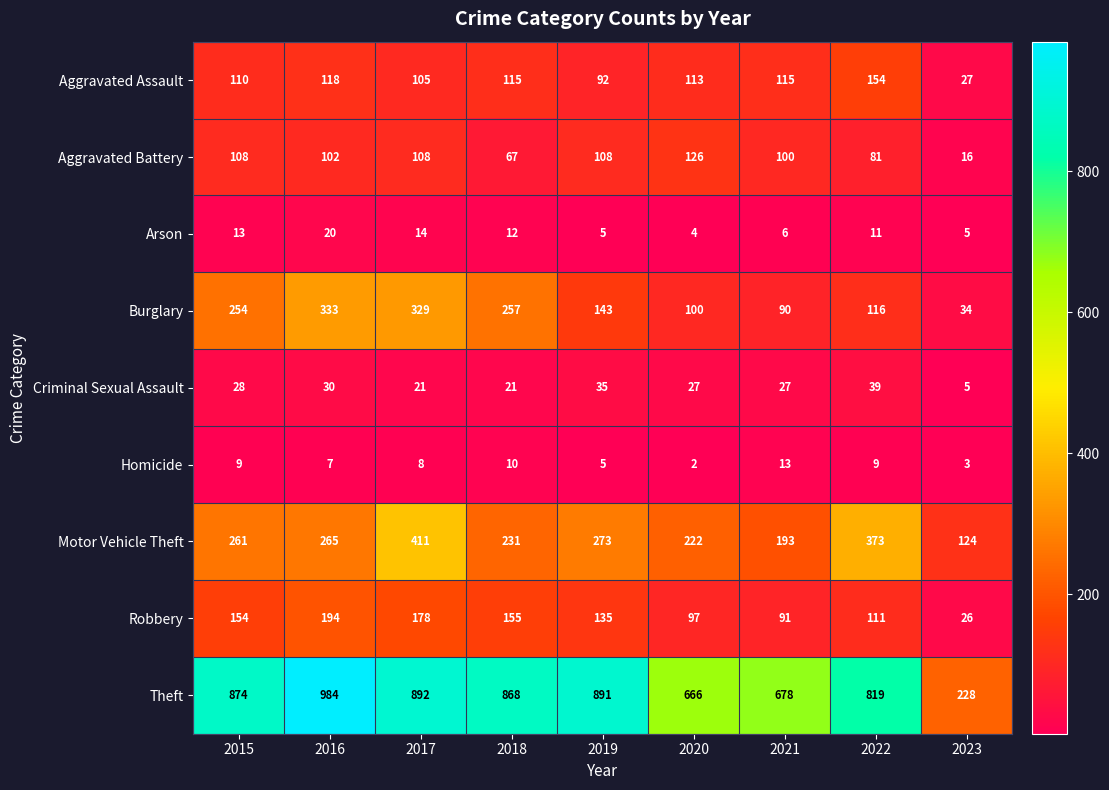

At which category is the sum across all series the highest?

2017